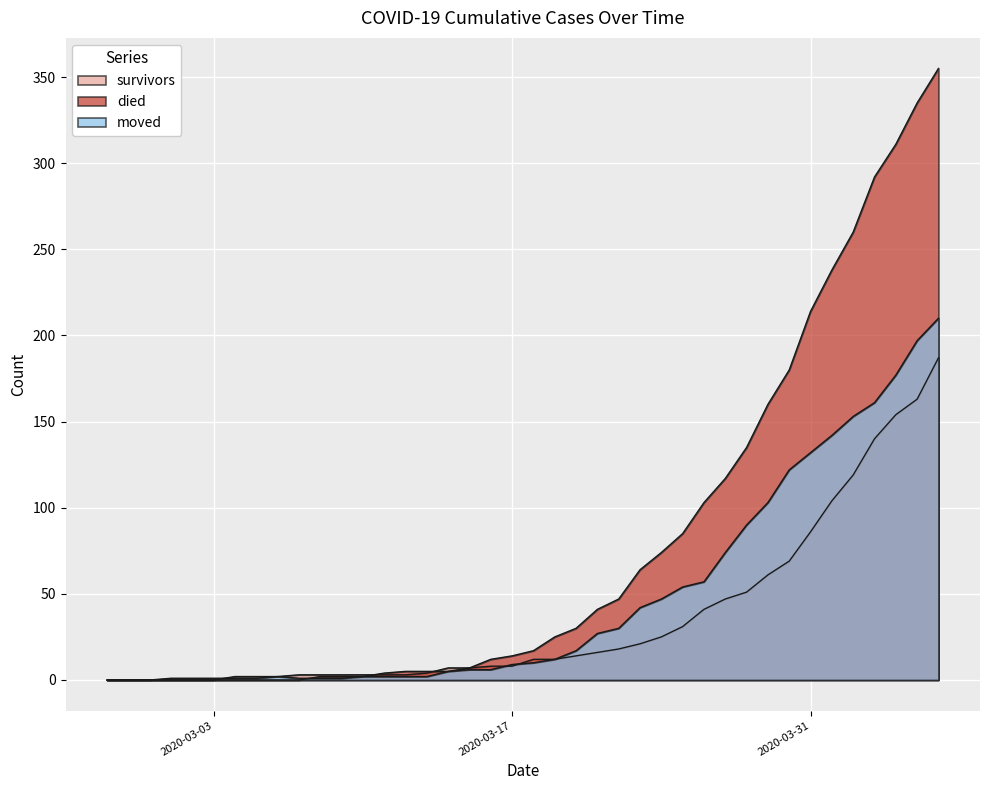

How many distinct data groups are displayed?

3